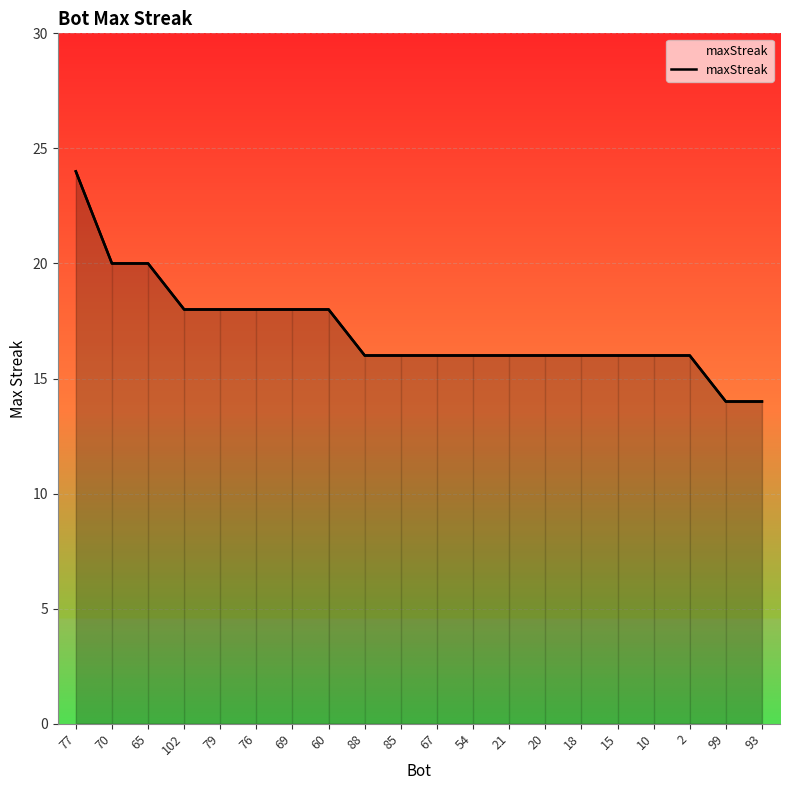

How many lines are shown in the chart?

1